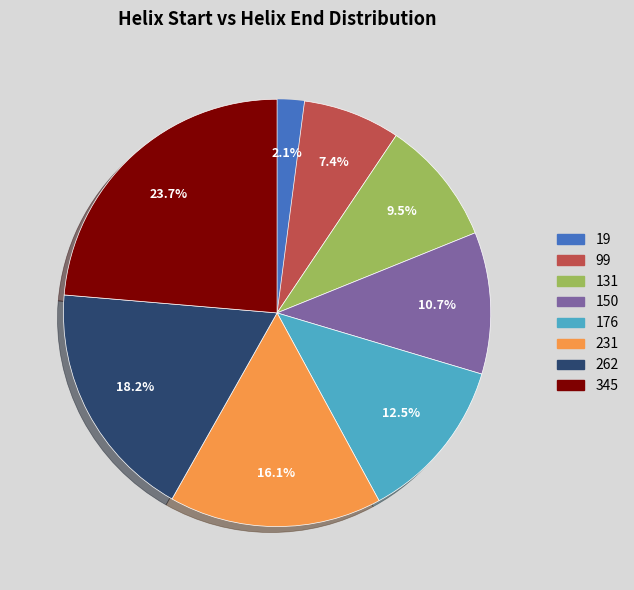

Is it true that 345 is 10% of the pie?

False